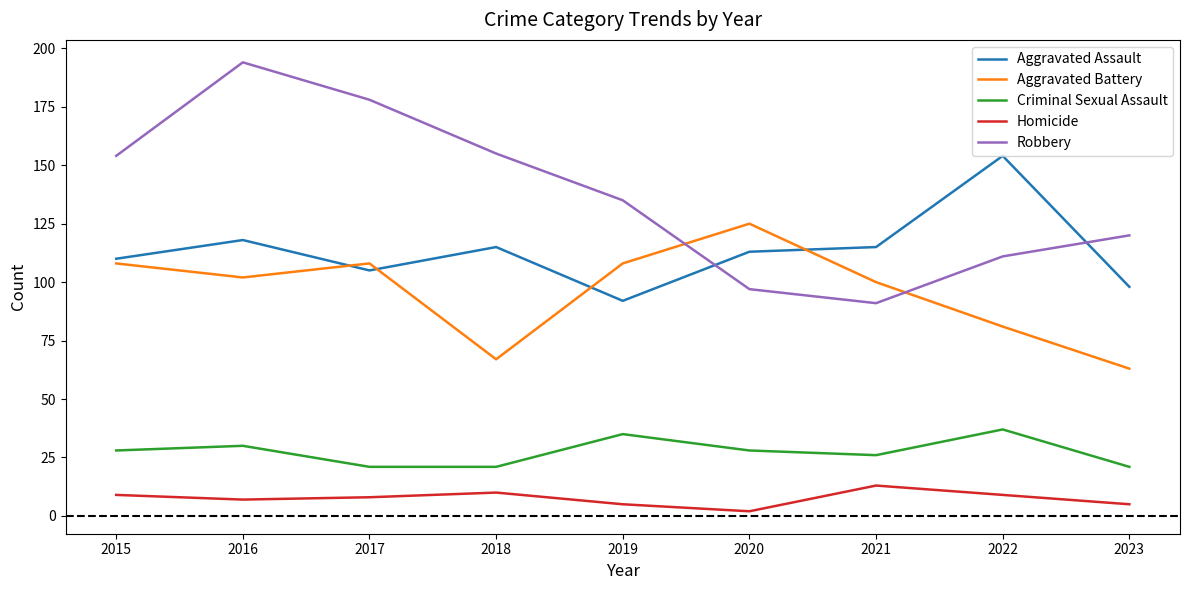

Which series changed the most between 2017 and 2020?

Robbery